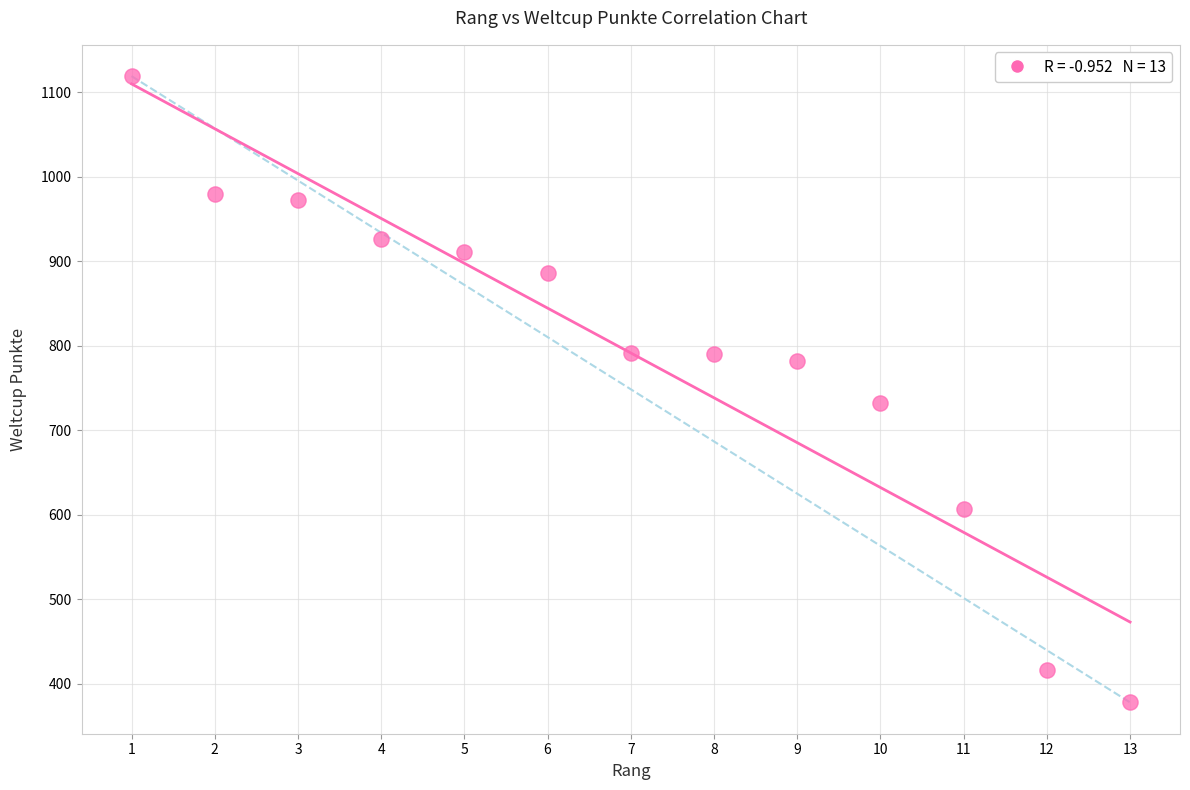

What Y value in the scatter plot is closest to 748?

732